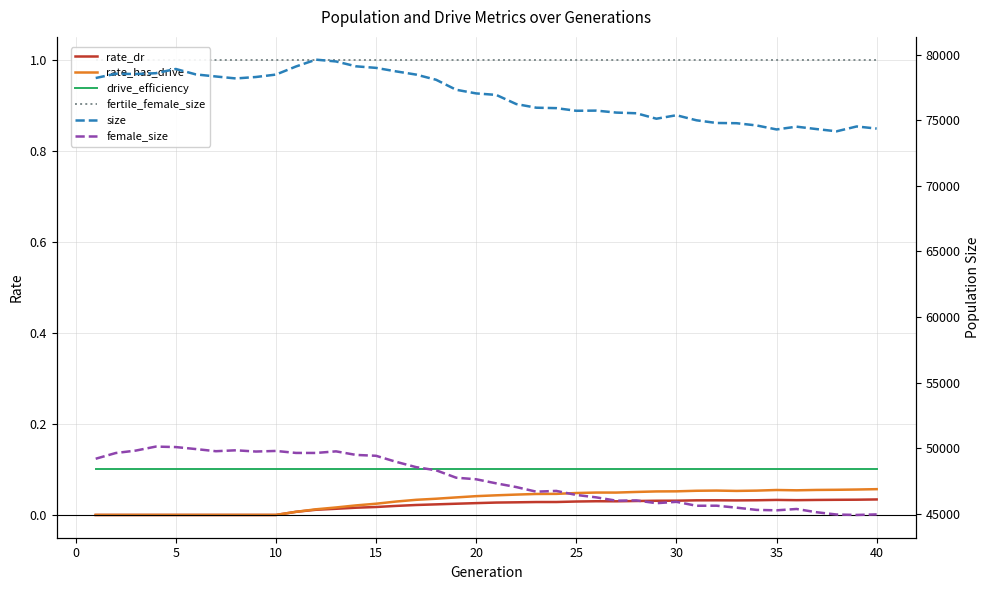

True or false: size and fertile_female_size cross at least once.

False